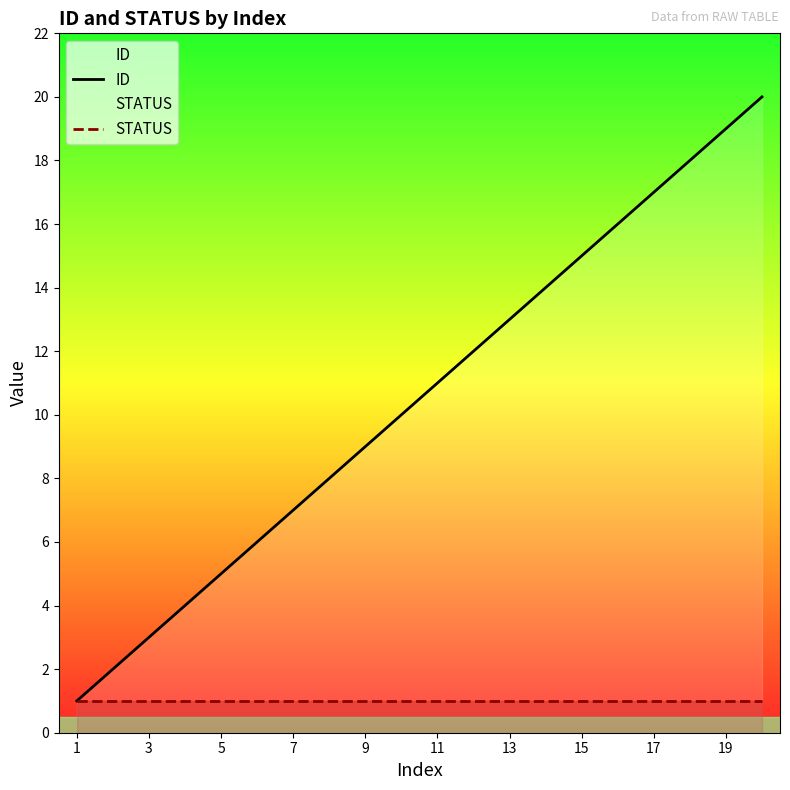

True or false: ID and STATUS cross at least once.

False